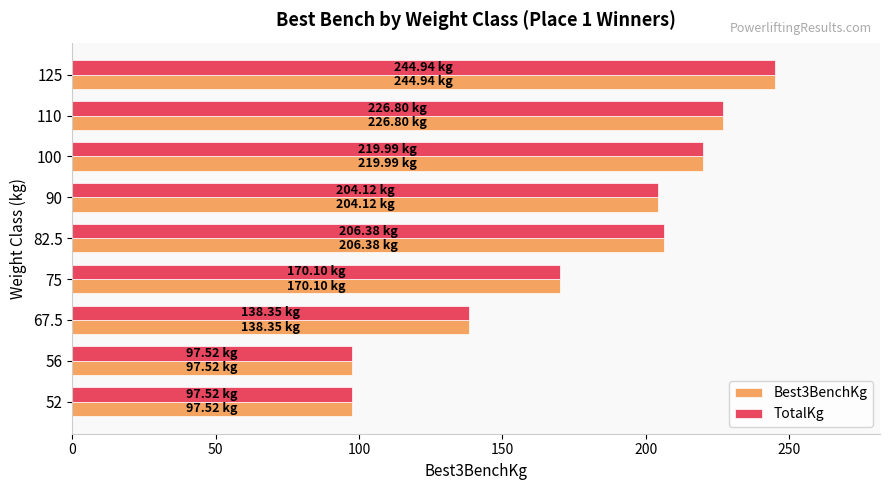

How many data points in TotalKg are less than 204?

4